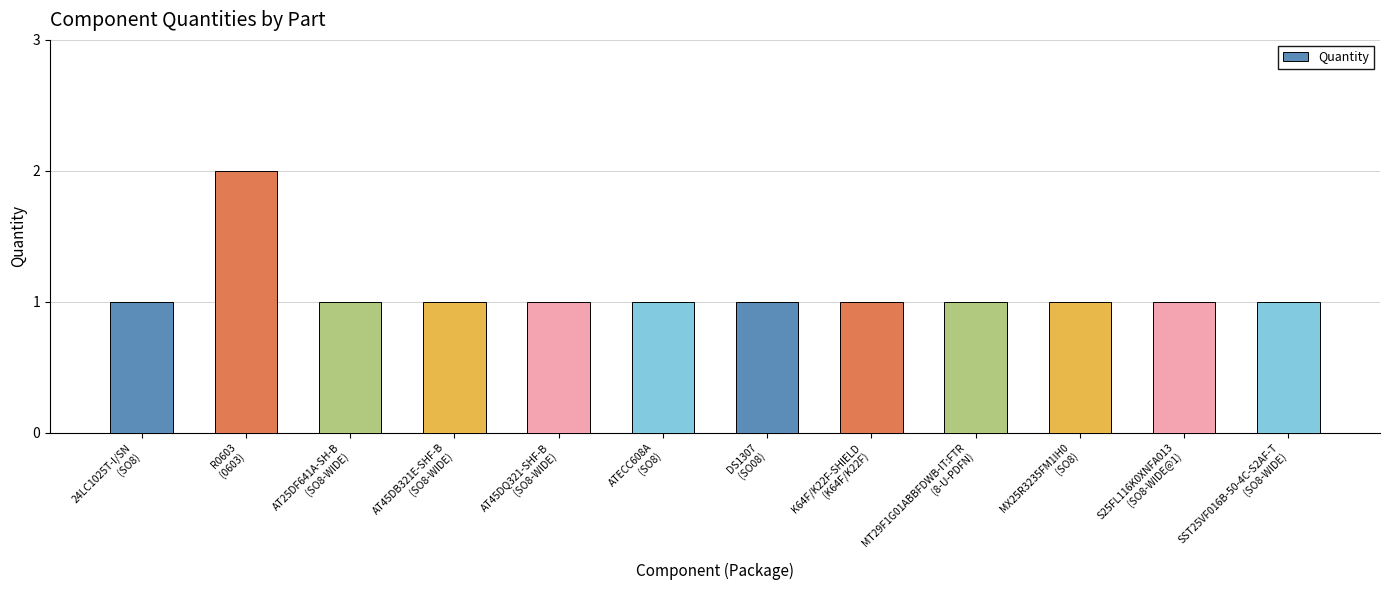

What is the sum of all values?

13